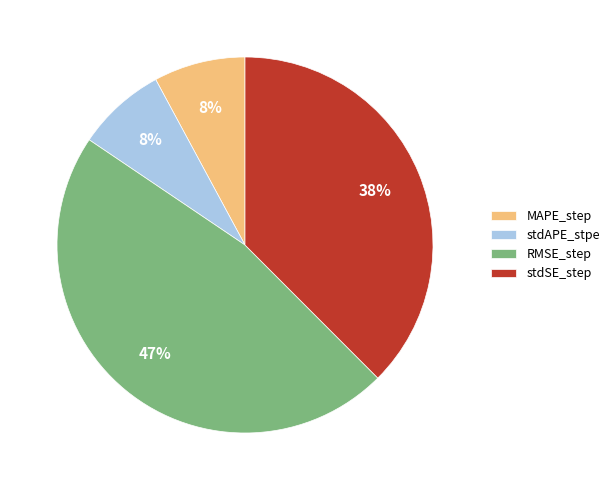

Combined, do RMSE_step and stdSE_step account for over 50%?

Yes